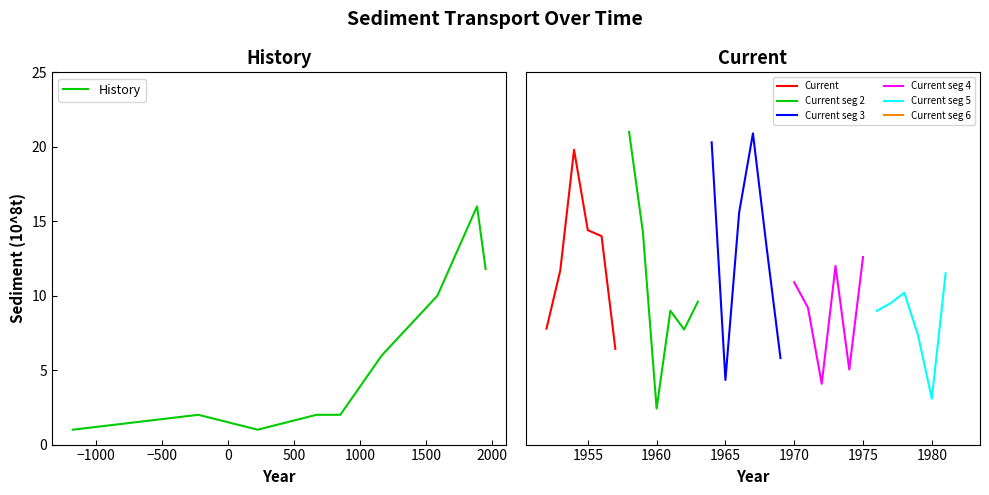

What is the lowest value of the History series?

1.0